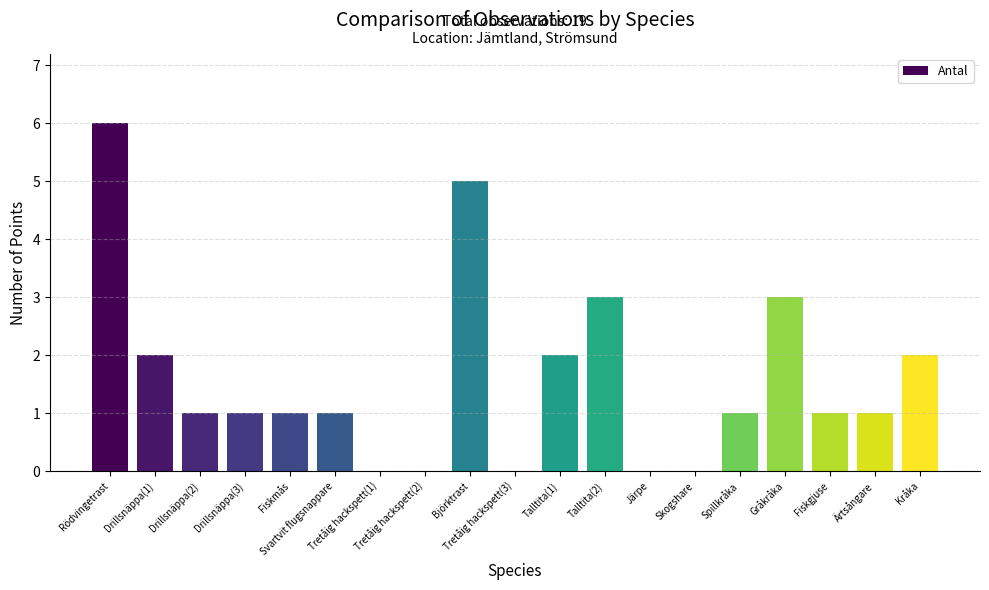

The chart shows a value of 0 at Kråka. True or false?

False